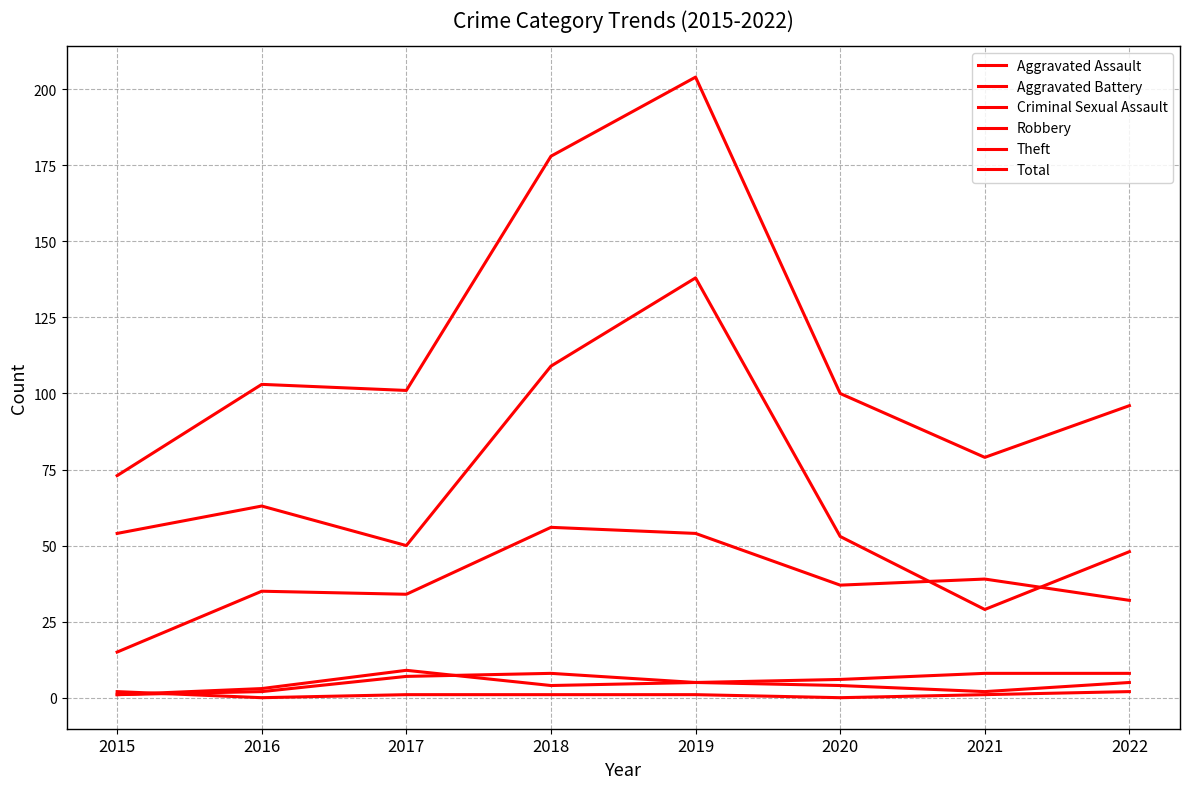

Is it true that Aggravated Assault equals 8 at 2019?

False